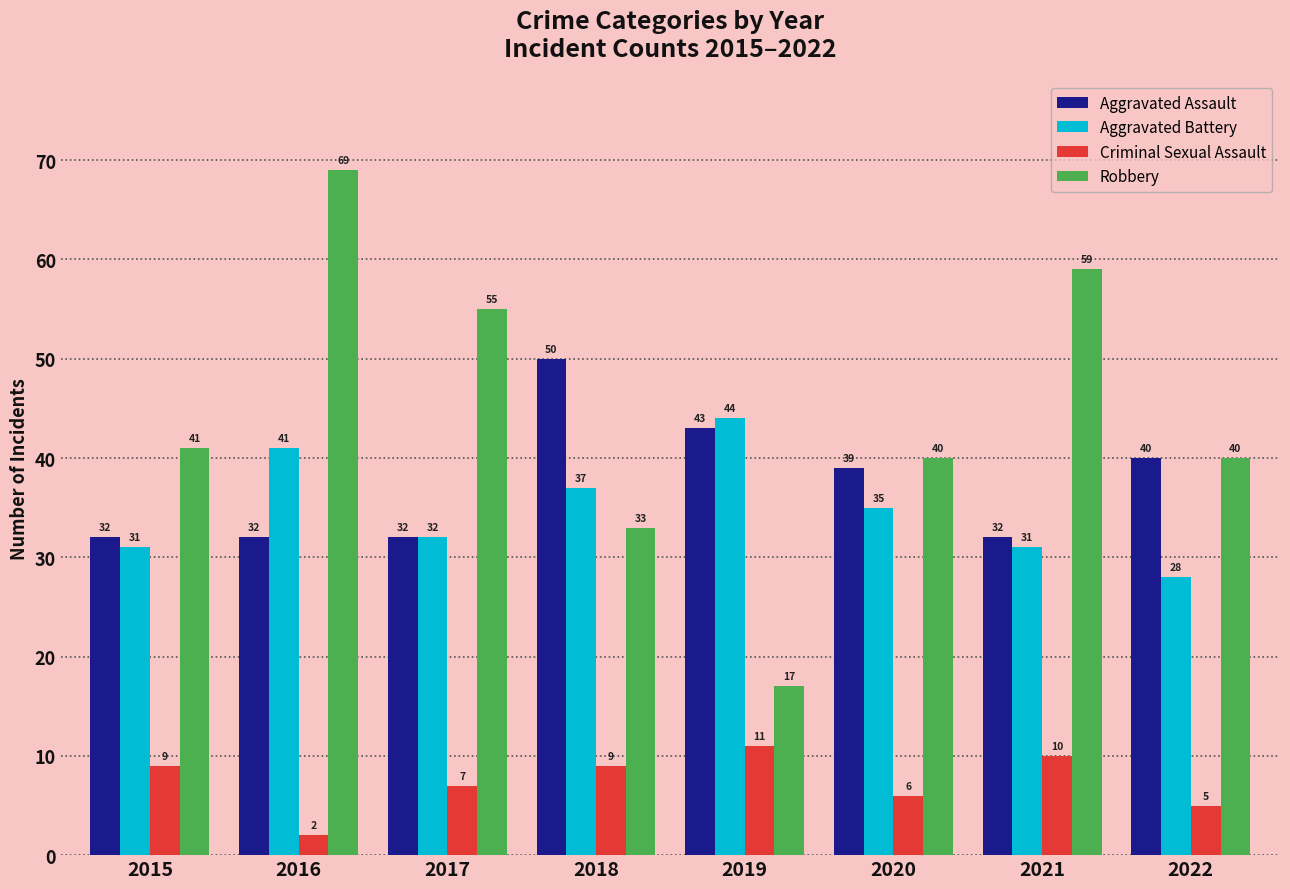

Are the bars grouped side by side (vs. stacked)?

Yes